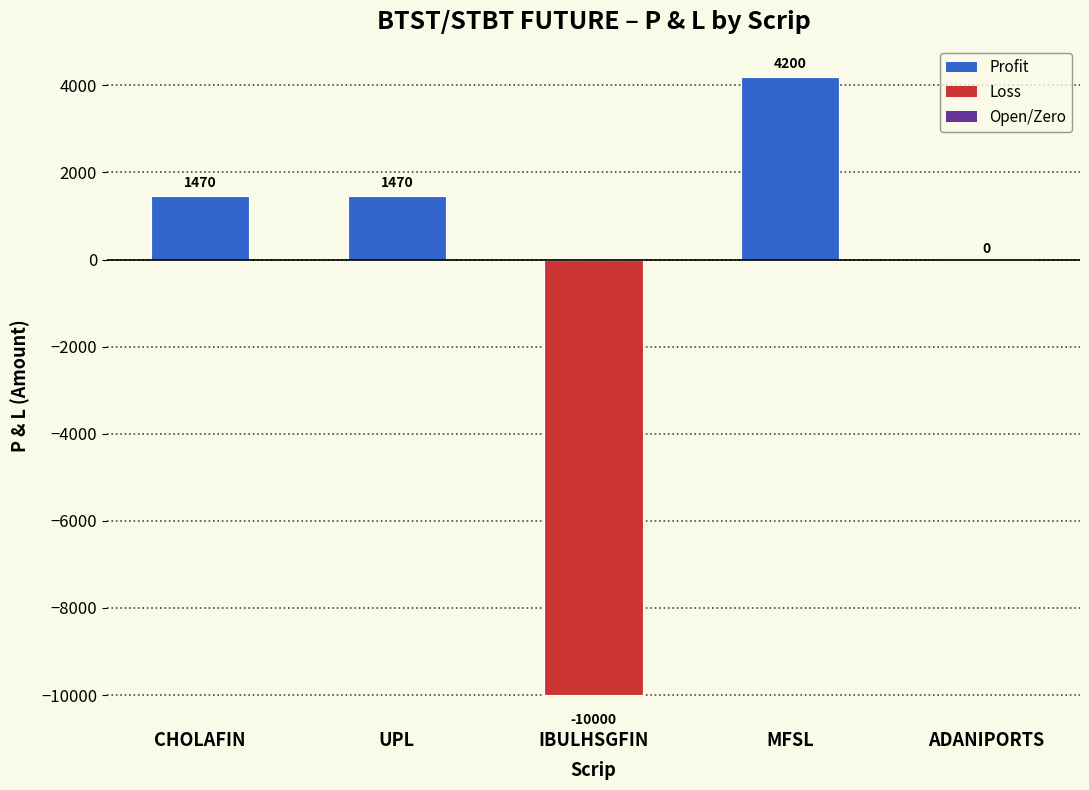

The value at ADANIPORTS is -7574. True or false?

False